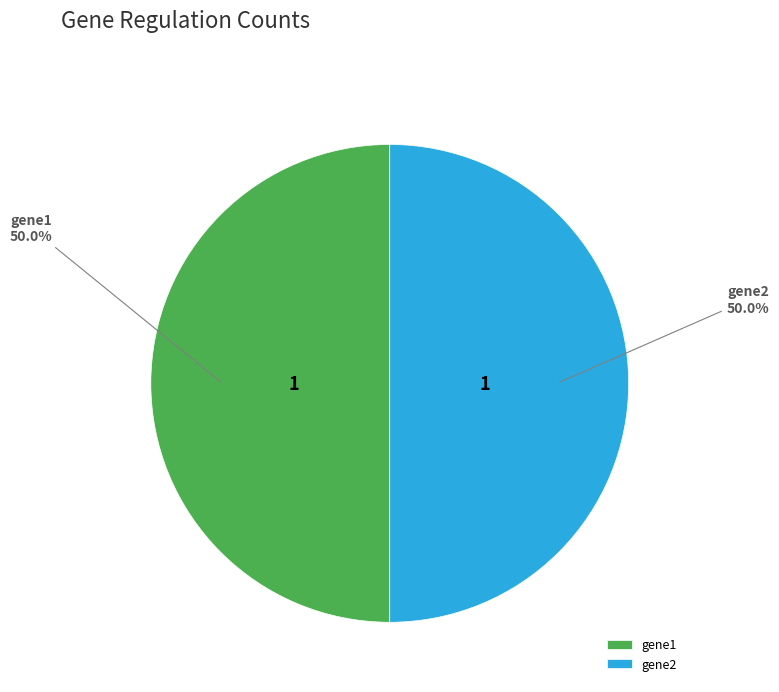

Approximately how many times larger is the value at gene1 compared to gene2?

1.0